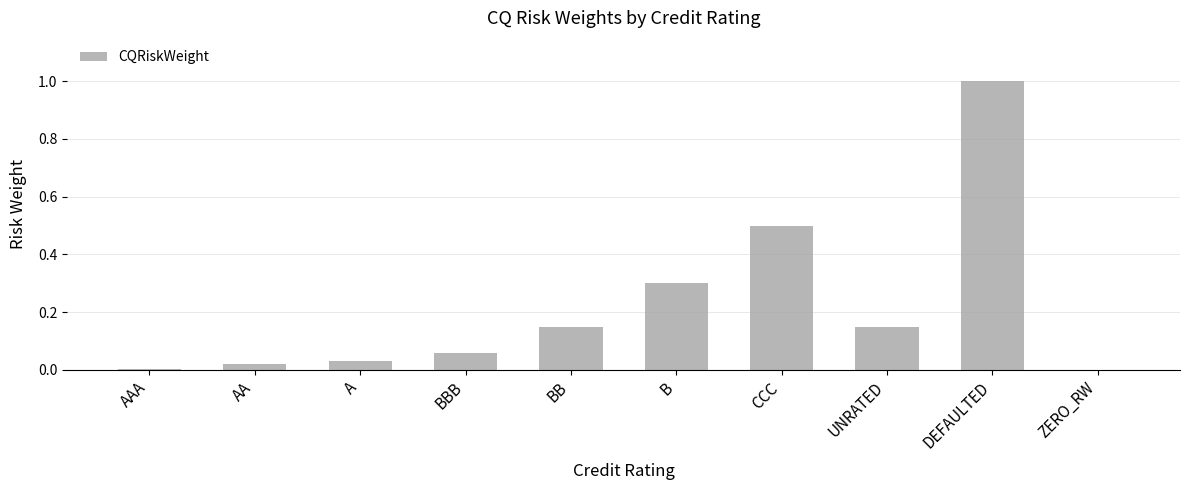

Between AAA and BB, which is larger?

BB